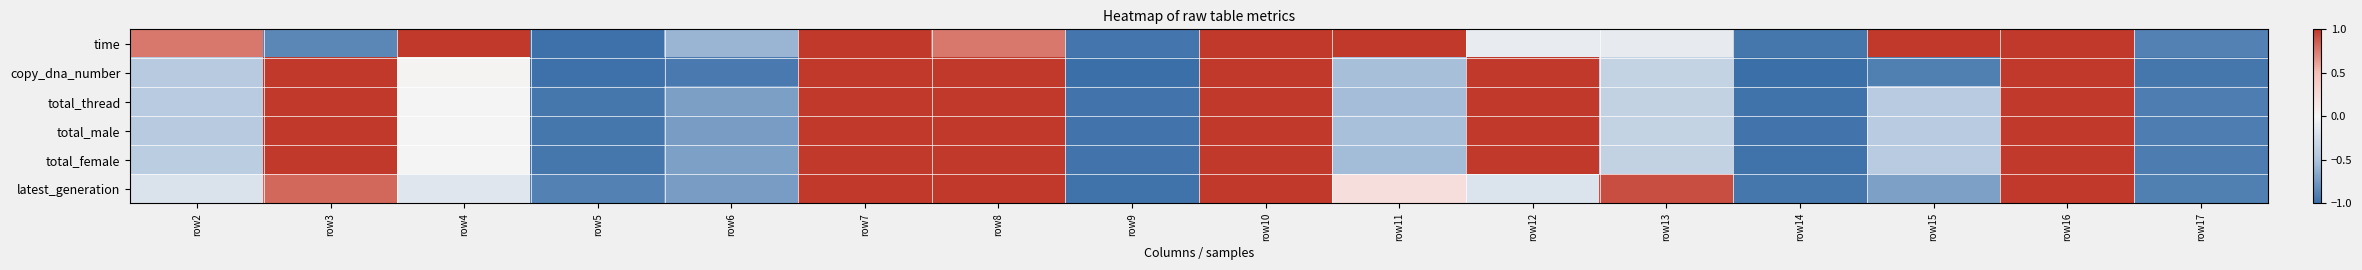

Reading left to right, what are all the values shown in this chart?

time: row2=0.8	row3=-0.9	row4=1.0	row5=-1.0	row6=-0.6	row7=1.0	row8=0.8	row9=-1.0	row10=1.0	row11=1.0	row12=-0.1	row13=-0.1	row14=-0.9	row15=1.0	row16=1.0	row17=-0.9
copy_dna_number: row2=-0.4	row3=1.0	row4=0.0	row5=-1.0	row6=-0.9	row7=1.0	row8=1.0	row9=-1.0	row10=1.0	row11=-0.5	row12=1.0	row13=-0.3	row14=-1.0	row15=-0.9	row16=1.0	row17=-0.9
total_thread: row2=-0.4	row3=1.0	row4=0.0	row5=-0.9	row6=-0.7	row7=1.0	row8=1.0	row9=-1.0	row10=1.0	row11=-0.5	row12=1.0	row13=-0.4	row14=-1.0	row15=-0.4	row16=1.0	row17=-0.9
total_male: row2=-0.4	row3=1.0	row4=-0.0	row5=-0.9	row6=-0.7	row7=1.0	row8=1.0	row9=-1.0	row10=1.0	row11=-0.5	row12=1.0	row13=-0.3	row14=-1.0	row15=-0.4	row16=1.0	row17=-0.9
total_female: row2=-0.4	row3=1.0	row4=0.0	row5=-0.9	row6=-0.7	row7=1.0	row8=1.0	row9=-1.0	row10=1.0	row11=-0.5	row12=1.0	row13=-0.4	row14=-1.0	row15=-0.4	row16=1.0	row17=-0.9
latest_generation: row2=-0.2	row3=0.8	row4=-0.1	row5=-0.9	row6=-0.7	row7=1.0	row8=1.0	row9=-1.0	row10=1.0	row11=0.2	row12=-0.2	row13=0.9	row14=-1.0	row15=-0.7	row16=1.0	row17=-0.9